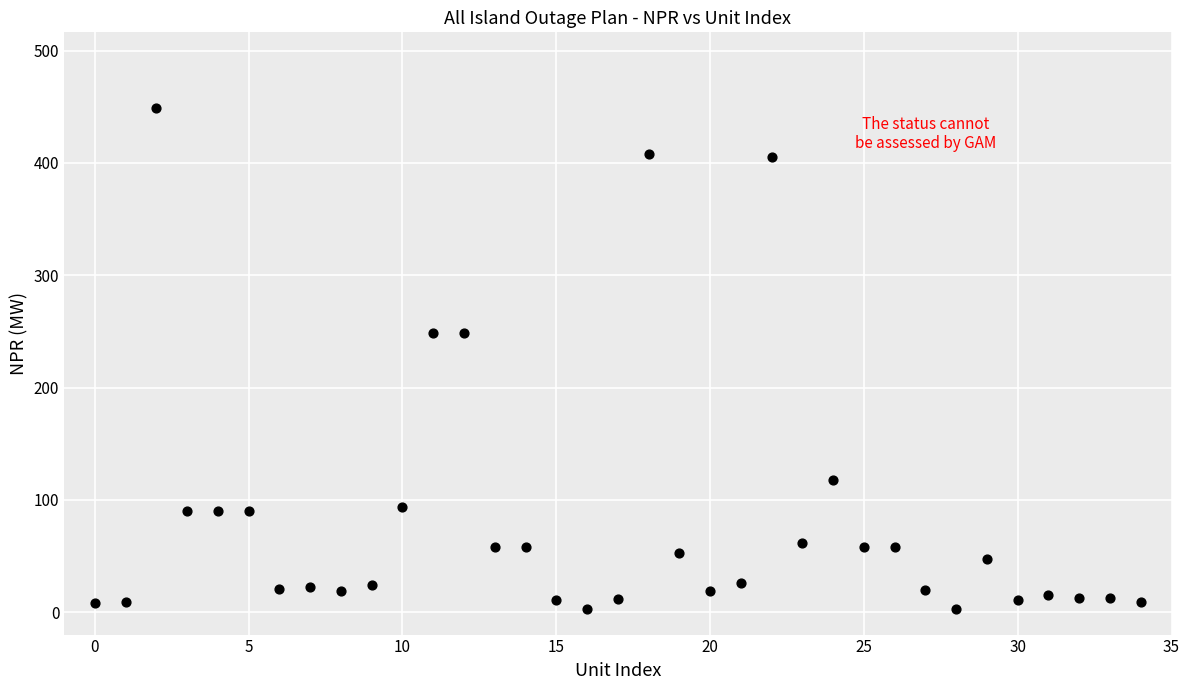

What is the range of Y values (max minus min)?

446